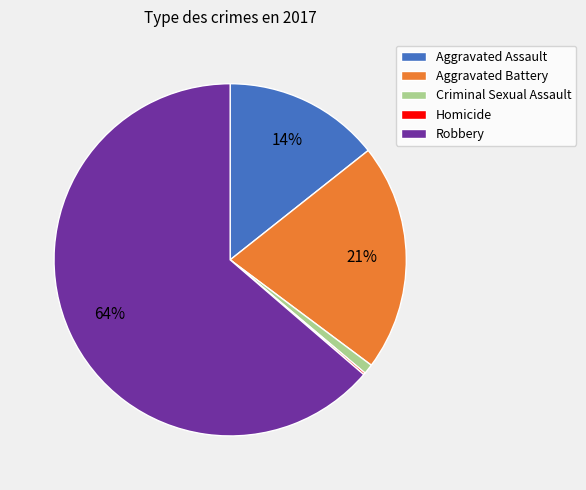

What is the largest slice in the pie chart?

Robbery